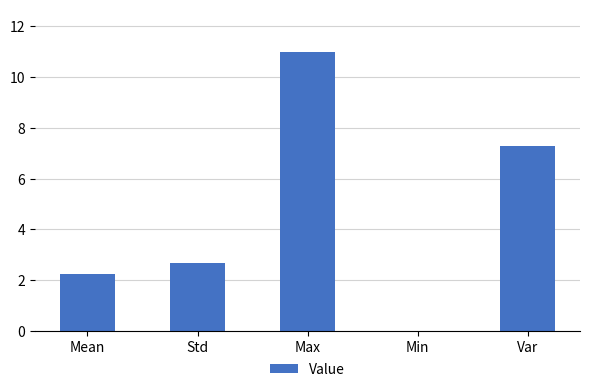

What is the difference between the values at Mean and Min?

2.2